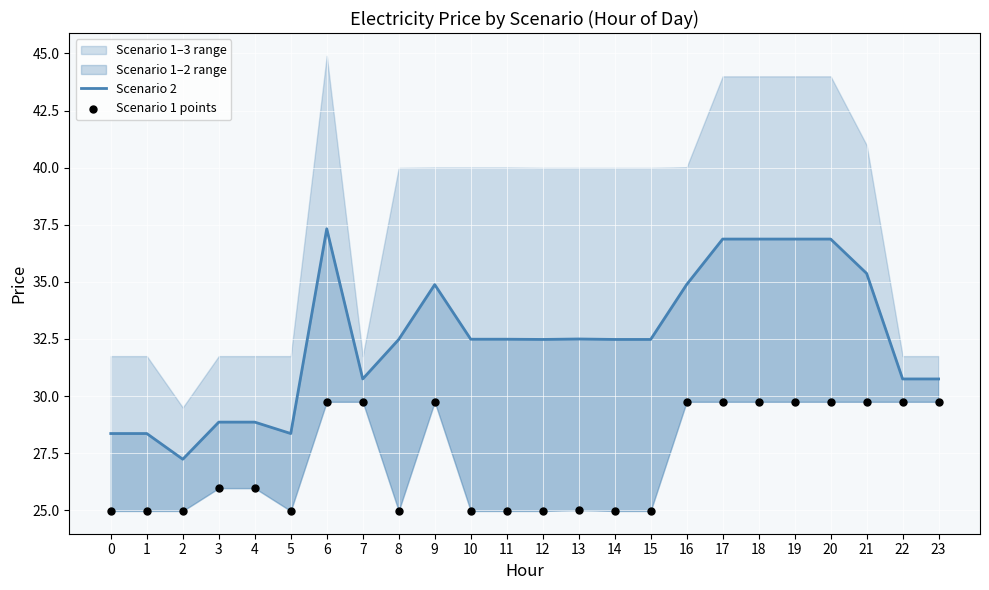

Which series has the largest Y range (max minus min)?

Scenario 2